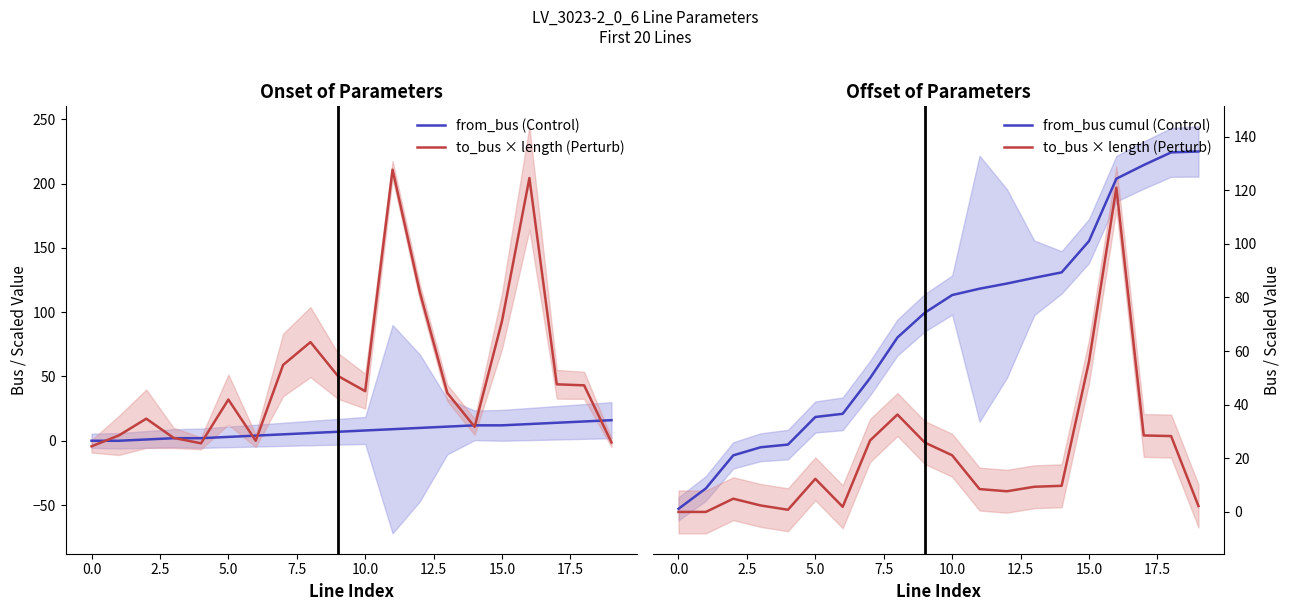

What are all the series names shown in the legend?

from_bus (Control), to_bus × length (Perturb), from_bus cumul (Control)